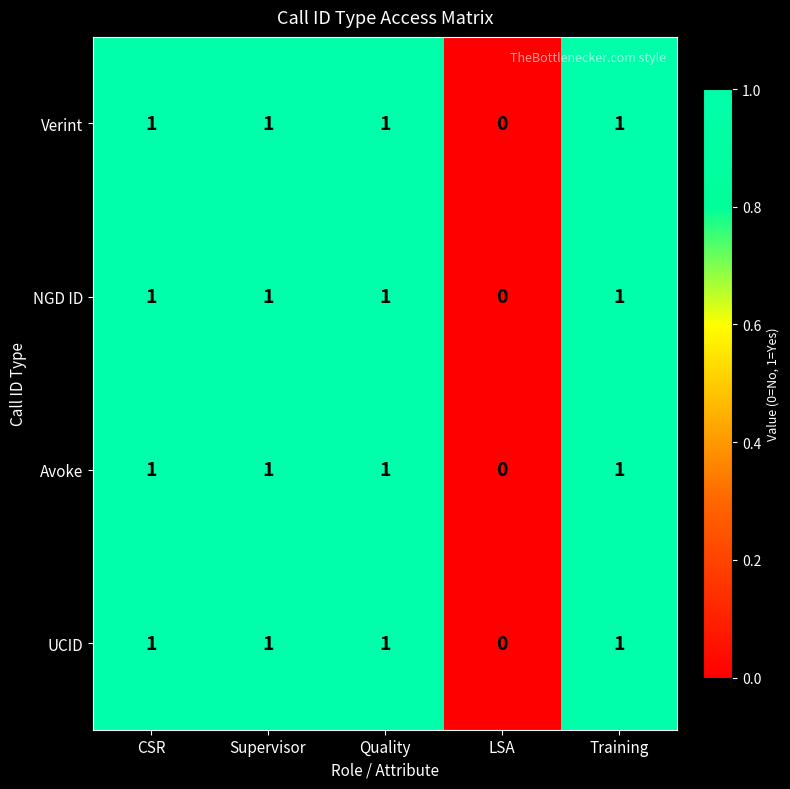

Where is NGD ID nearest to the value 0?

LSA